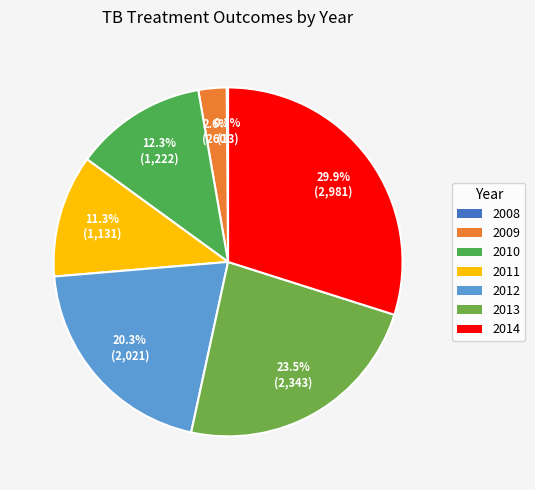

What percentage is the 2012 slice, to the nearest percent?

20%